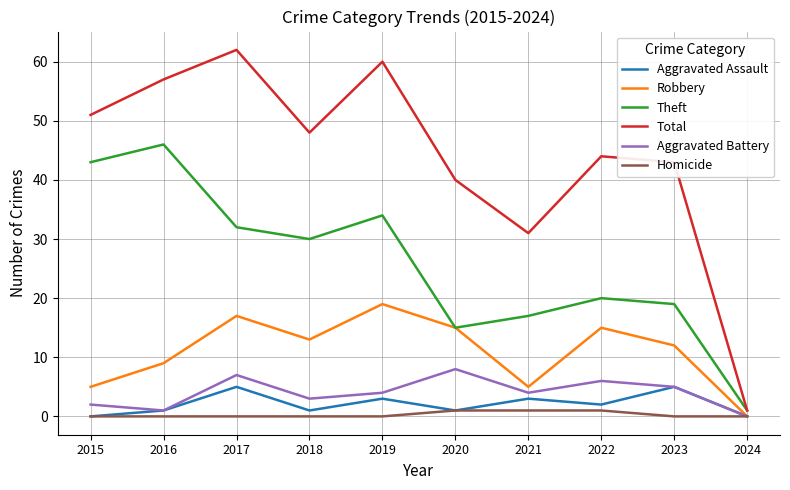

Between 2016 and 2024, which series saw the biggest shift?

Total